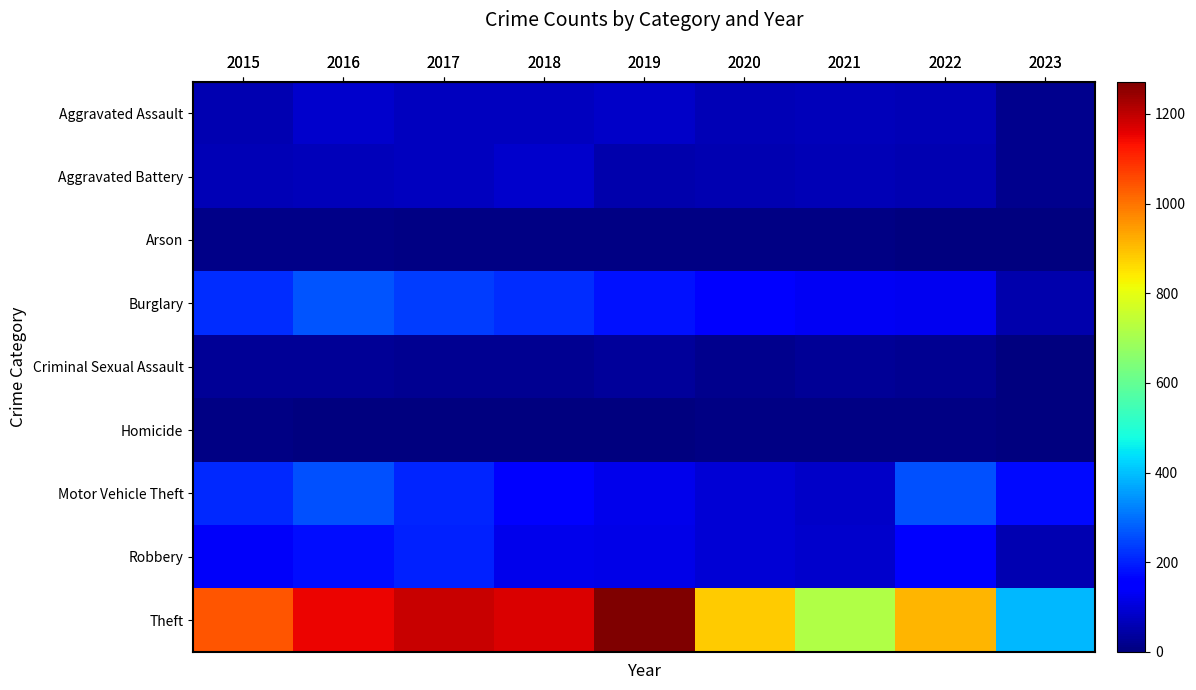

How many series are shown in this chart?

9